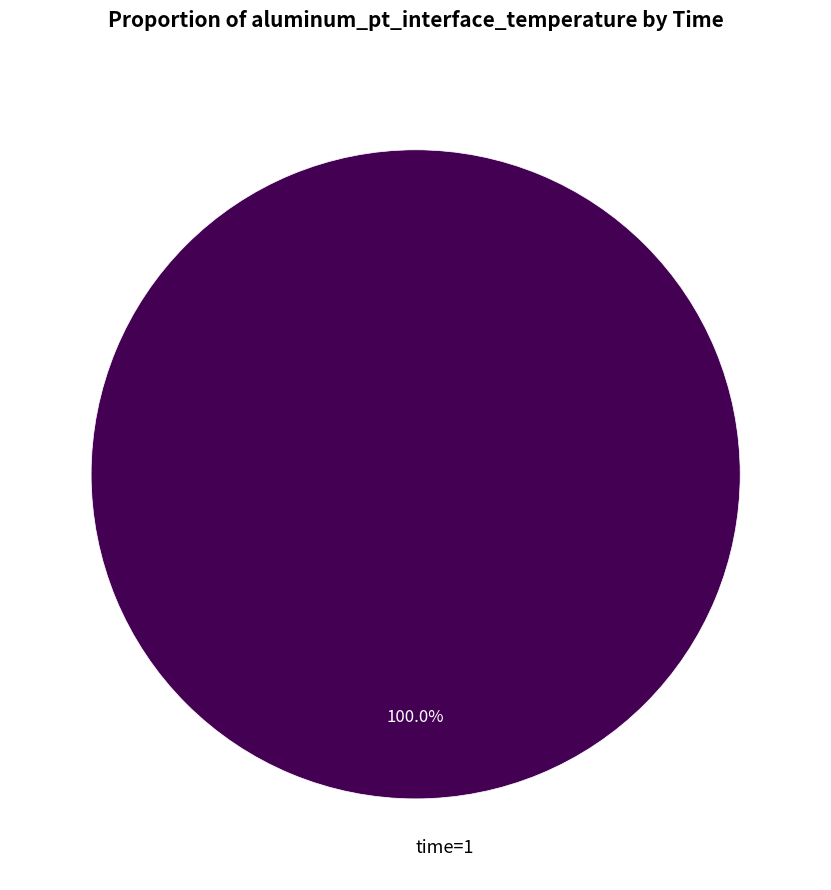

Does any single category account for the majority?

Yes